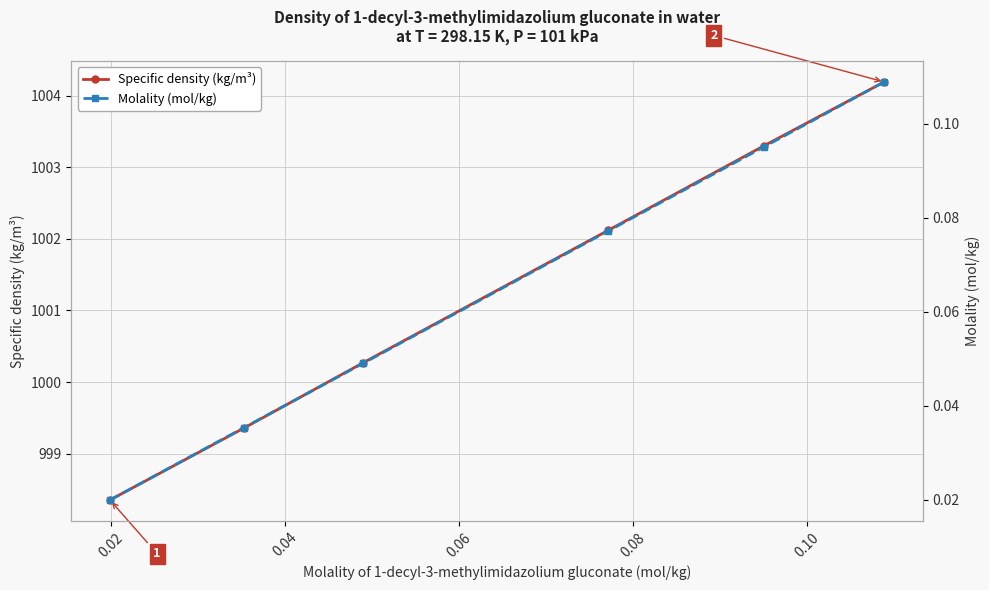

What is the value of the Molality (mol/kg) point at the 5th from the left?

0.1